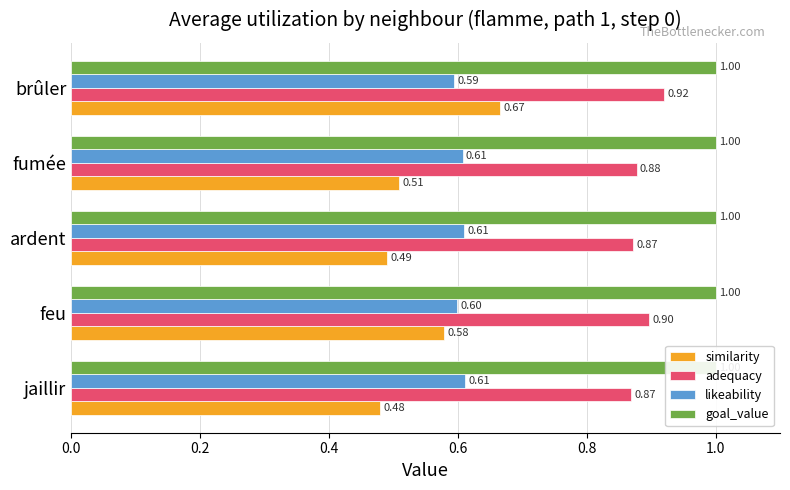

List the series in order of their peak value, highest first.

adequacy, similarity, likeability, goal_value